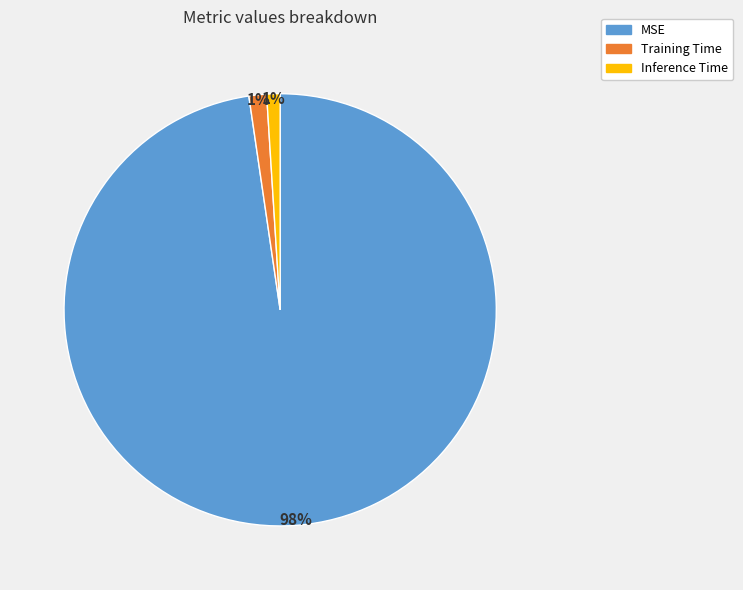

To the nearest percent, what is the average slice percentage?

33%